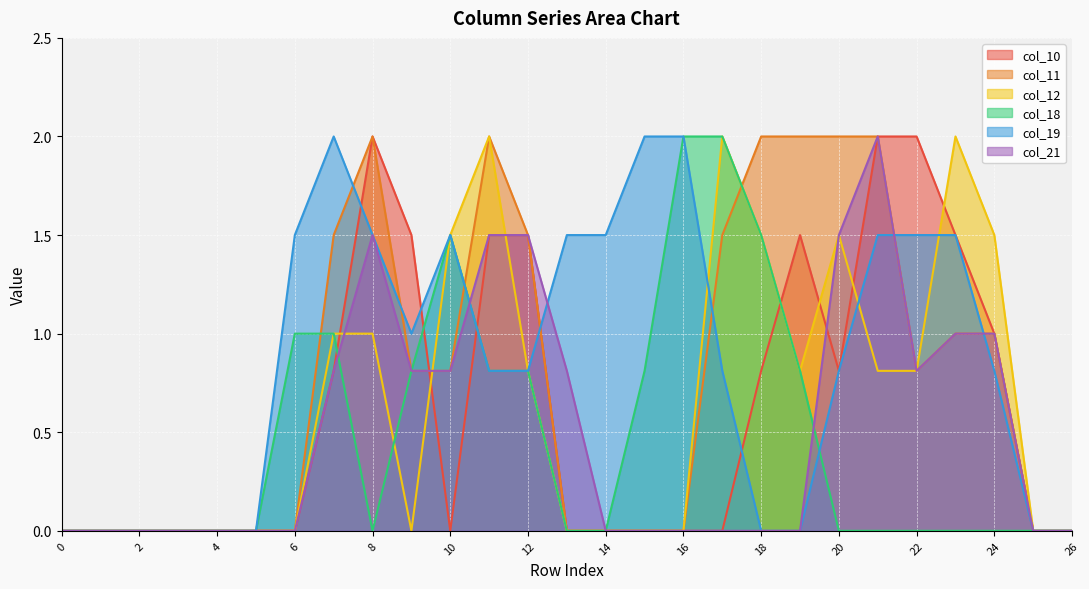

What is the value of the col_21 point at the 22nd from the left?

2.0